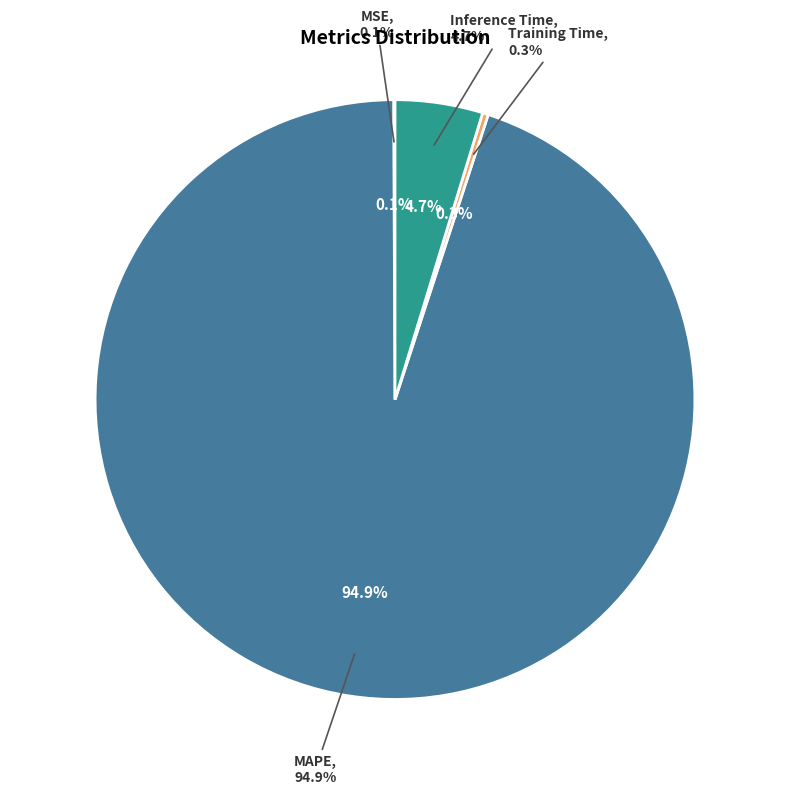

What is the change in value from MSE to Inference Time?

+1.6